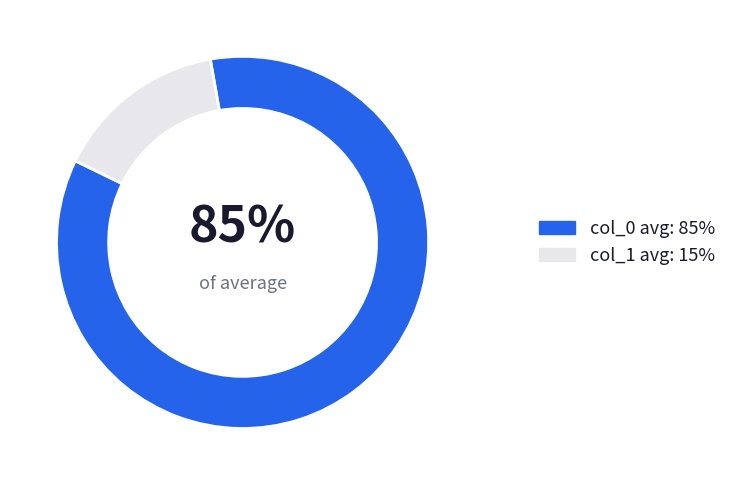

Does any single category account for the majority?

Yes